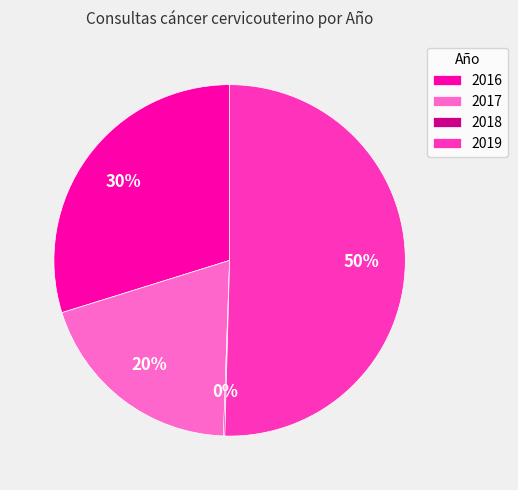

What percentage is the 2019 slice, to the nearest percent?

50%